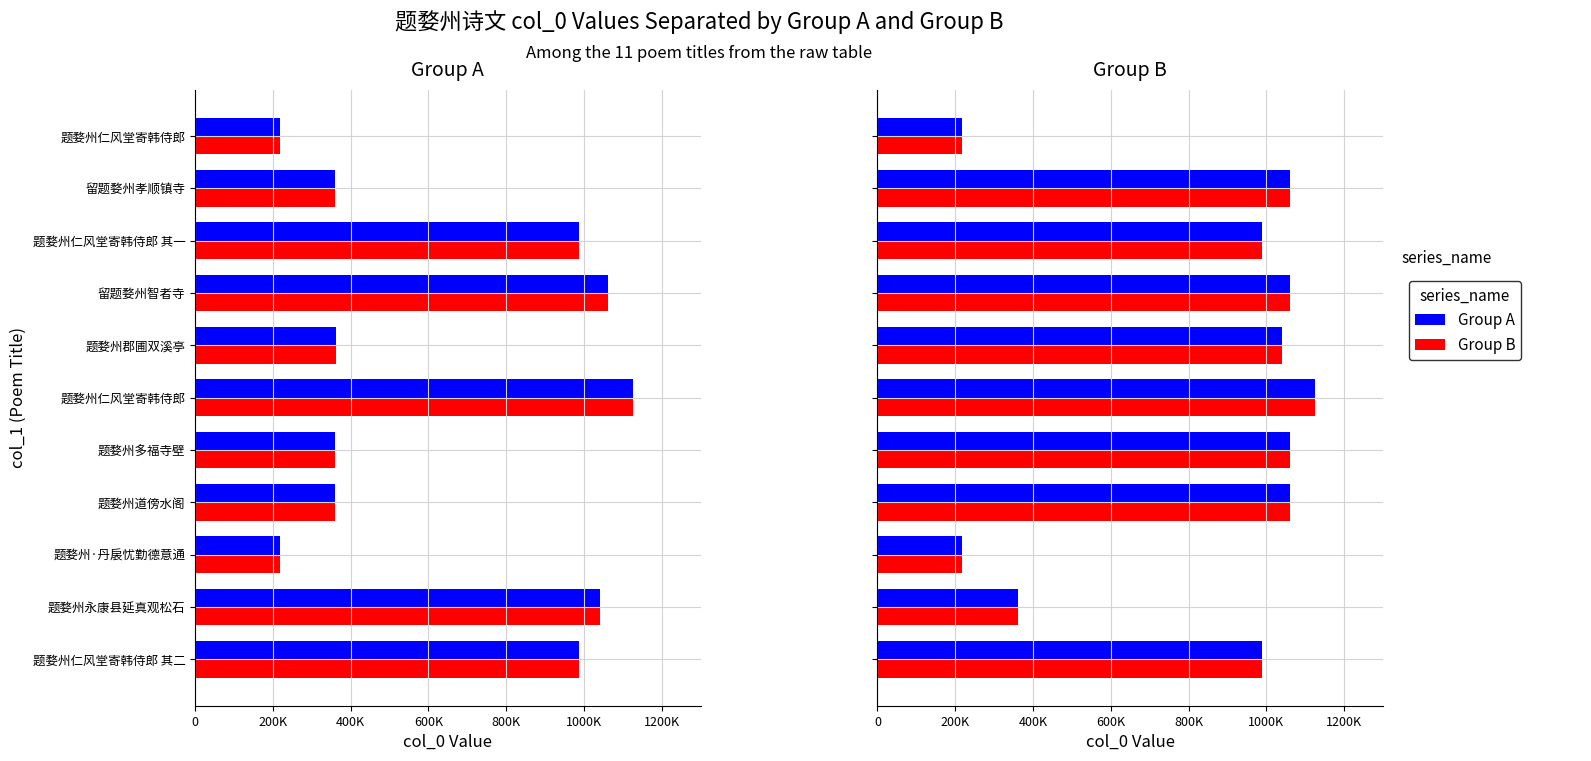

Is the value of Group A at 题婺州多福寺壁 greater than the value of Group B at 题婺州仁风堂寄韩侍郎?

No